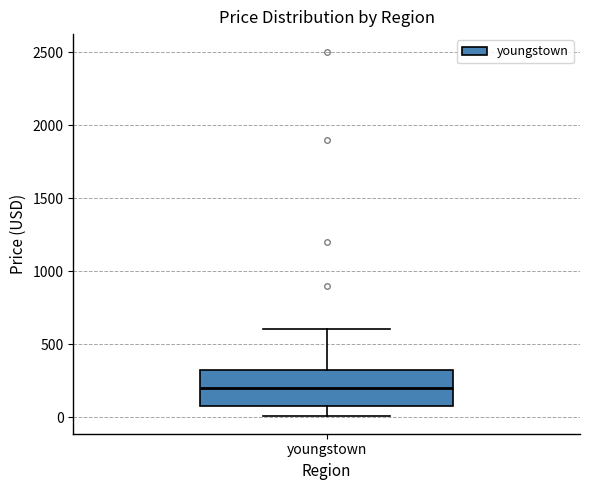

Transcribe this box plot: give where the median line is, the range the box spans, and where the two whiskers end, as read against the y-axis. The values are not printed on the chart, so give them approximately, as read against the axis.

median 200, box 100 to 300, whiskers 0 to 600